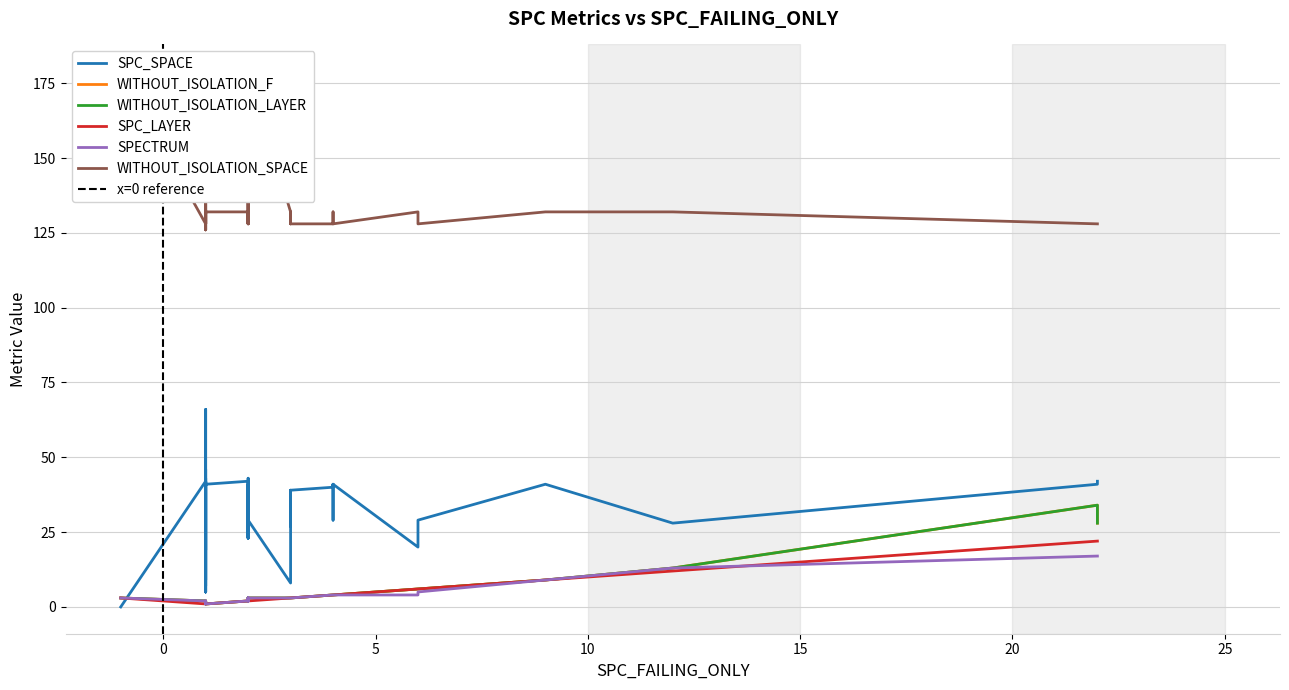

What is the average value of the SPC_SPACE series?

31